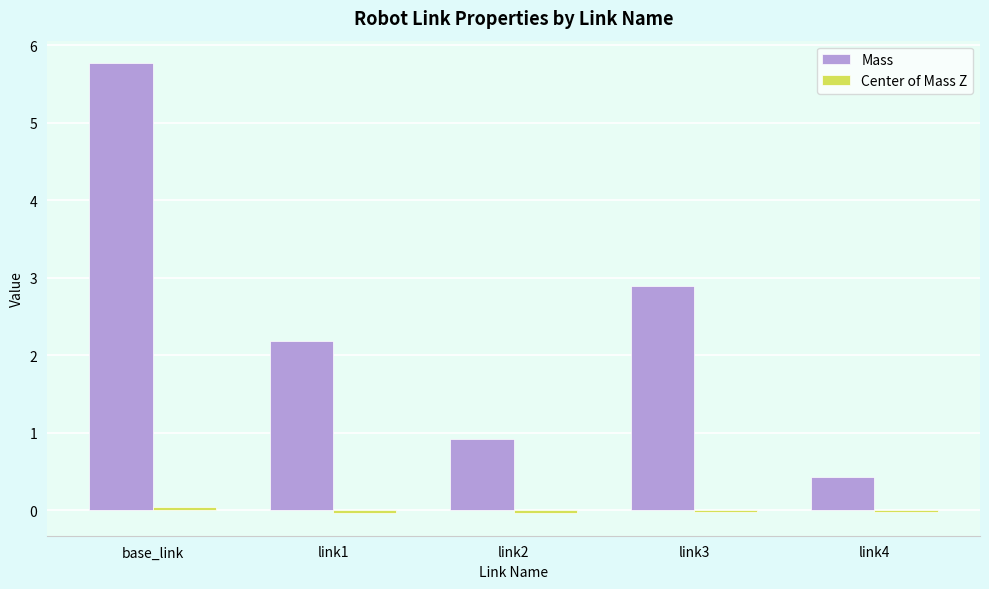

What is the difference between the maximum and minimum values in the Mass series?

5.3